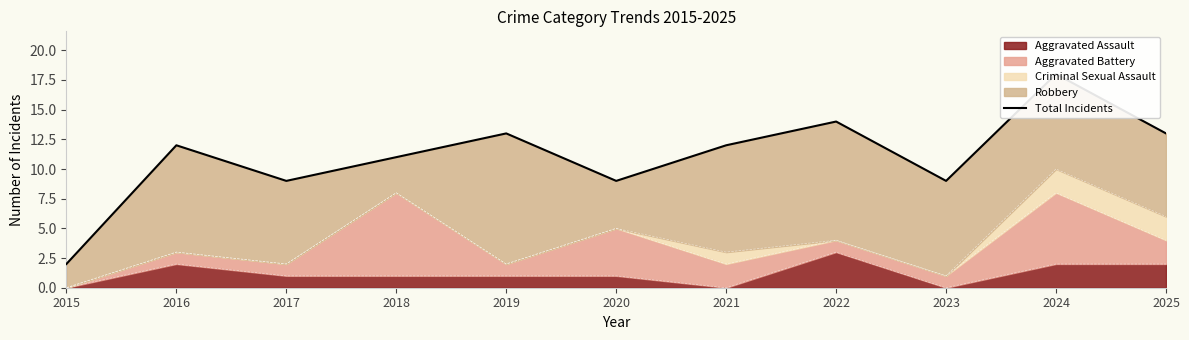

The chart shows a value of 2 at 2015. True or false?

True